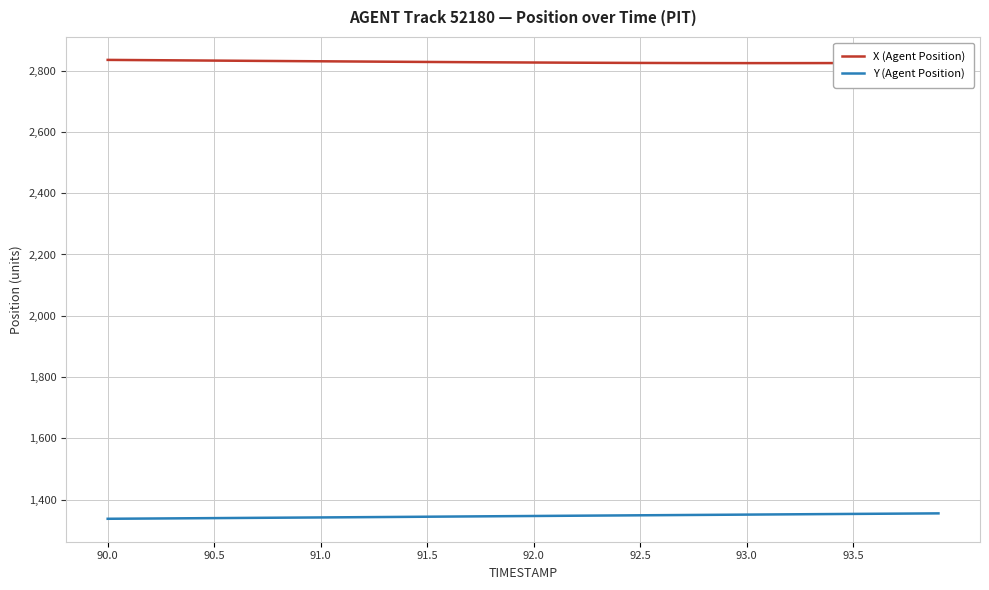

What is the greatest value displayed?

2834.9